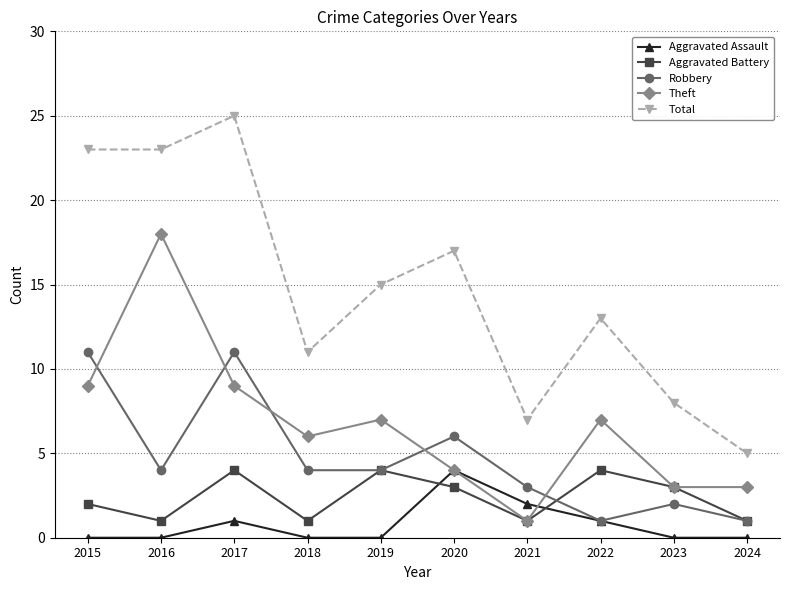

The value of Aggravated Battery at 2019 is 3. True or false?

False